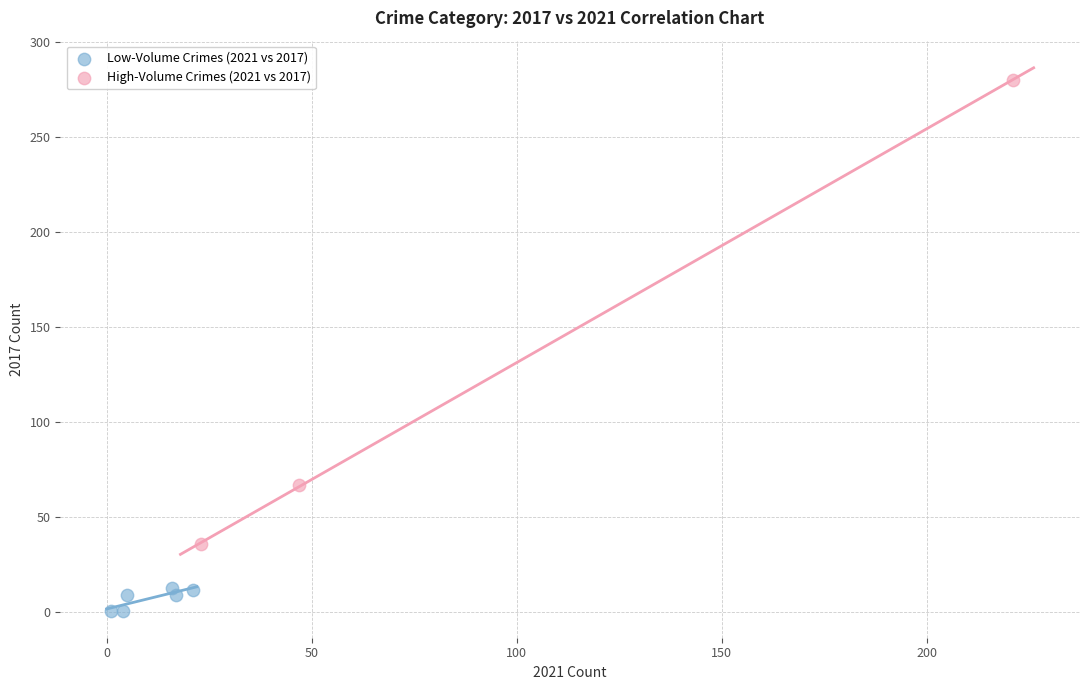

Which series has the widest spread of Y values?

High-Volume Crimes (2021 vs 2017)